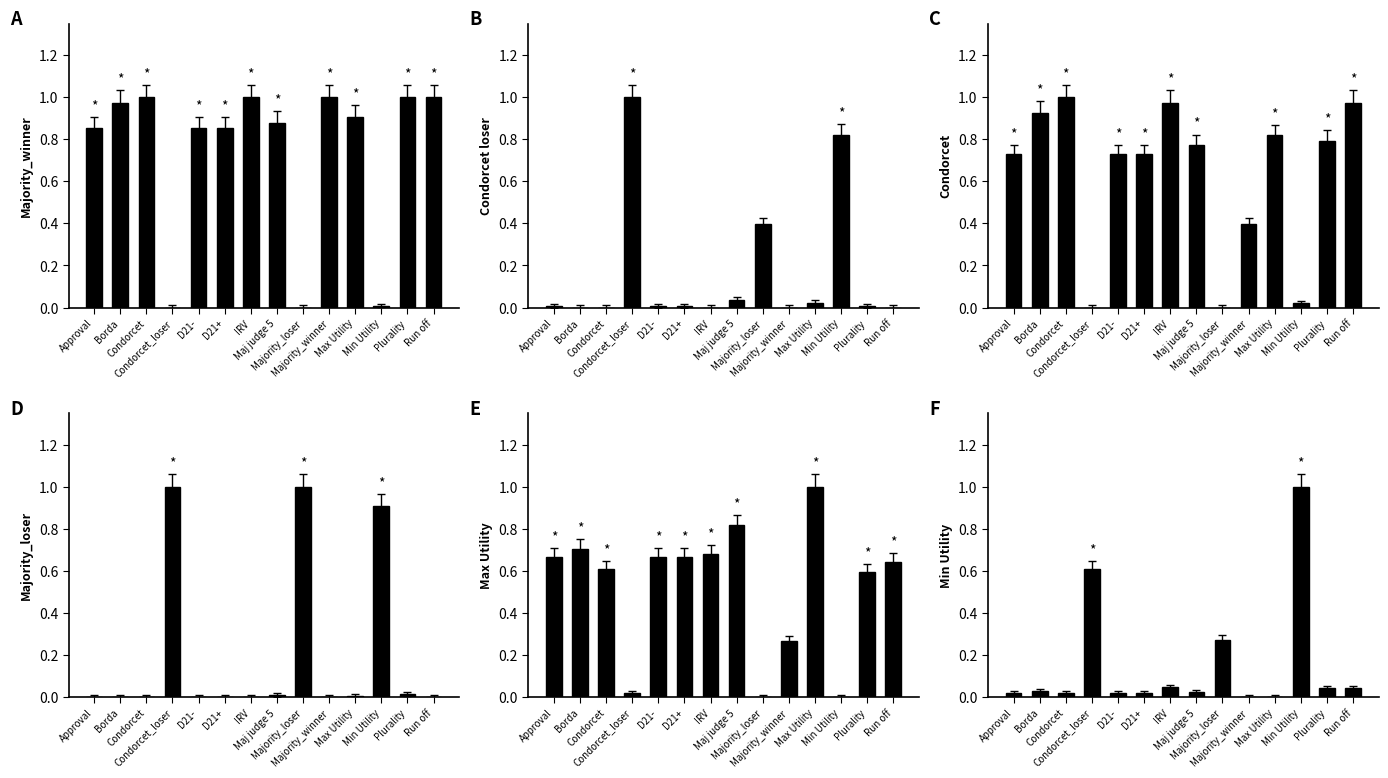

Where is Average of Majority_winner (3) nearest to the value 0?

Condorcet_loser